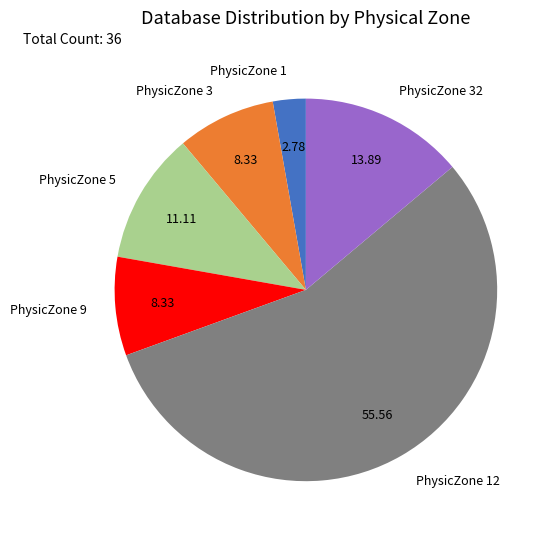

Between PhysicZone 9 and PhysicZone 32, which is larger?

PhysicZone 32